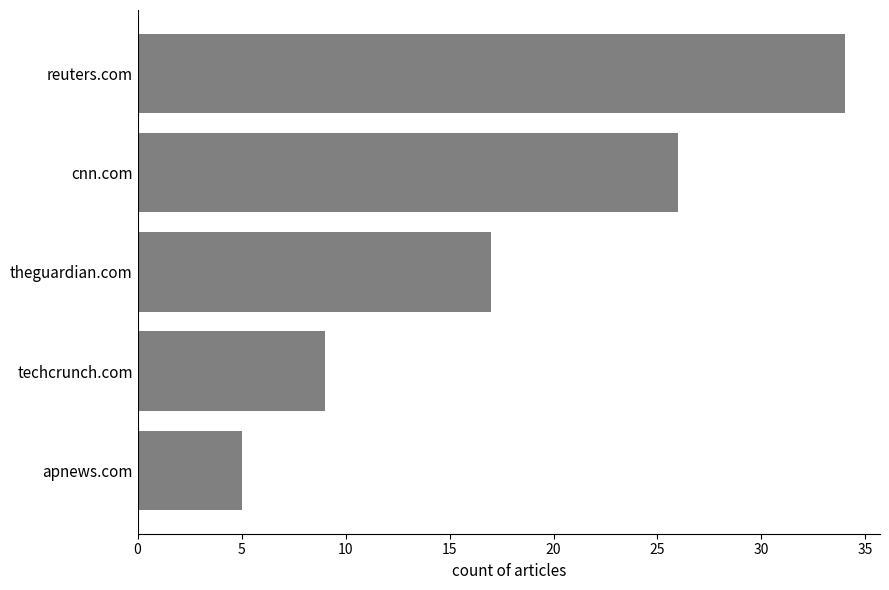

Count the number of data series in this chart.

1